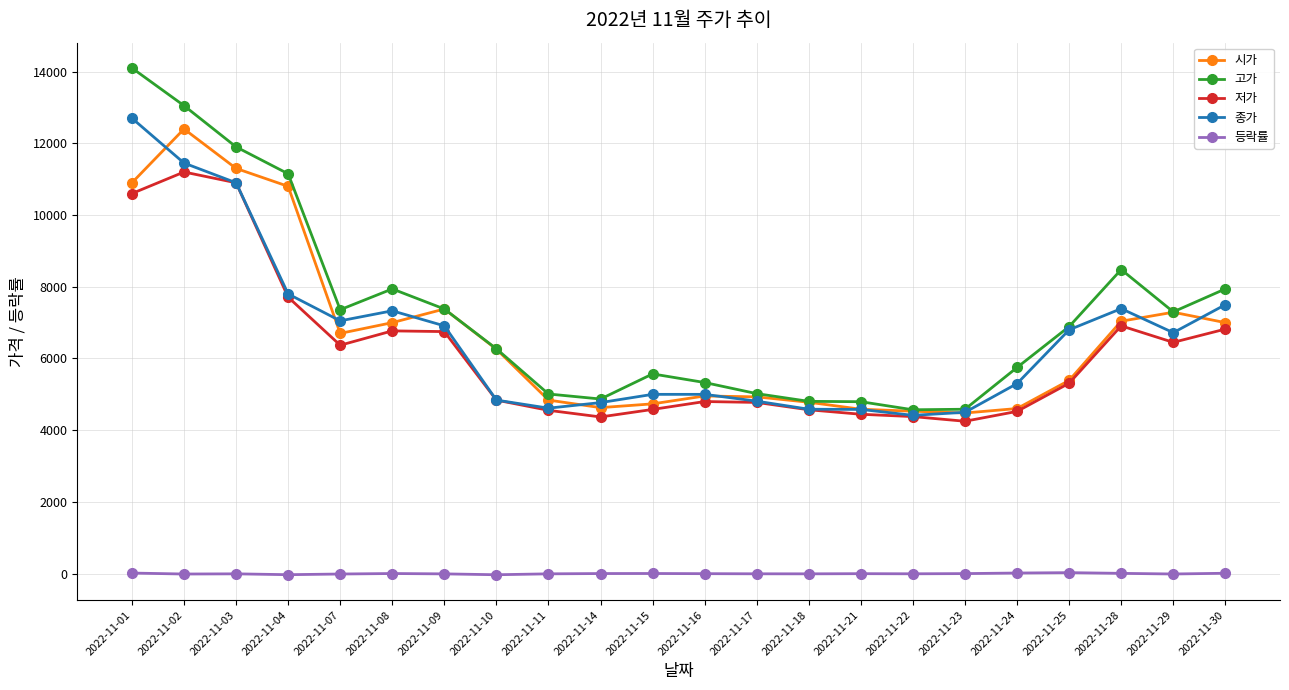

Count the number of data series in this chart.

5